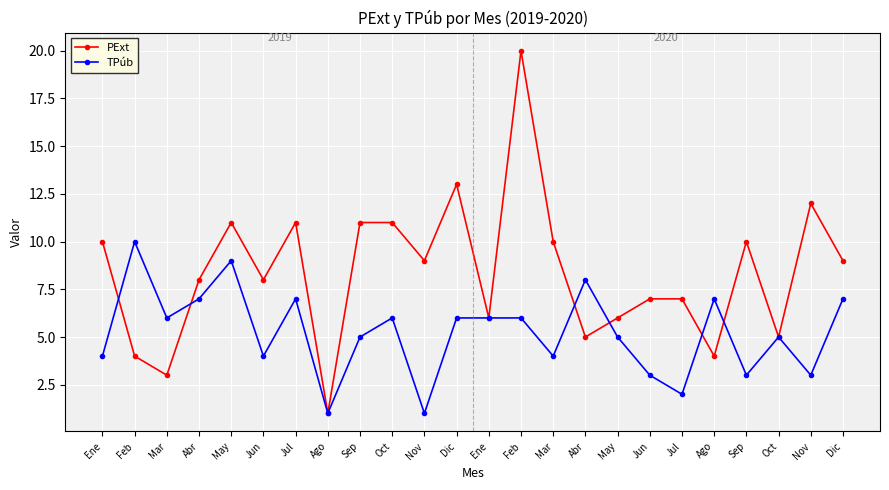

What is the sum of the PExt values at May and Sep?

17